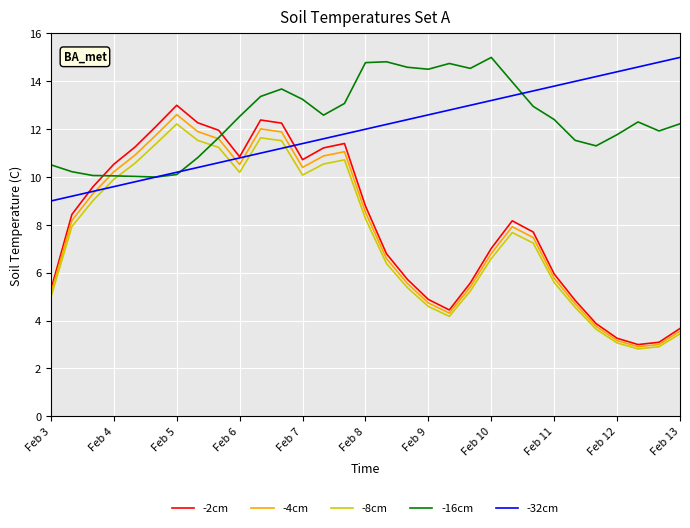

What is the sum of all -2cm values?

250.1